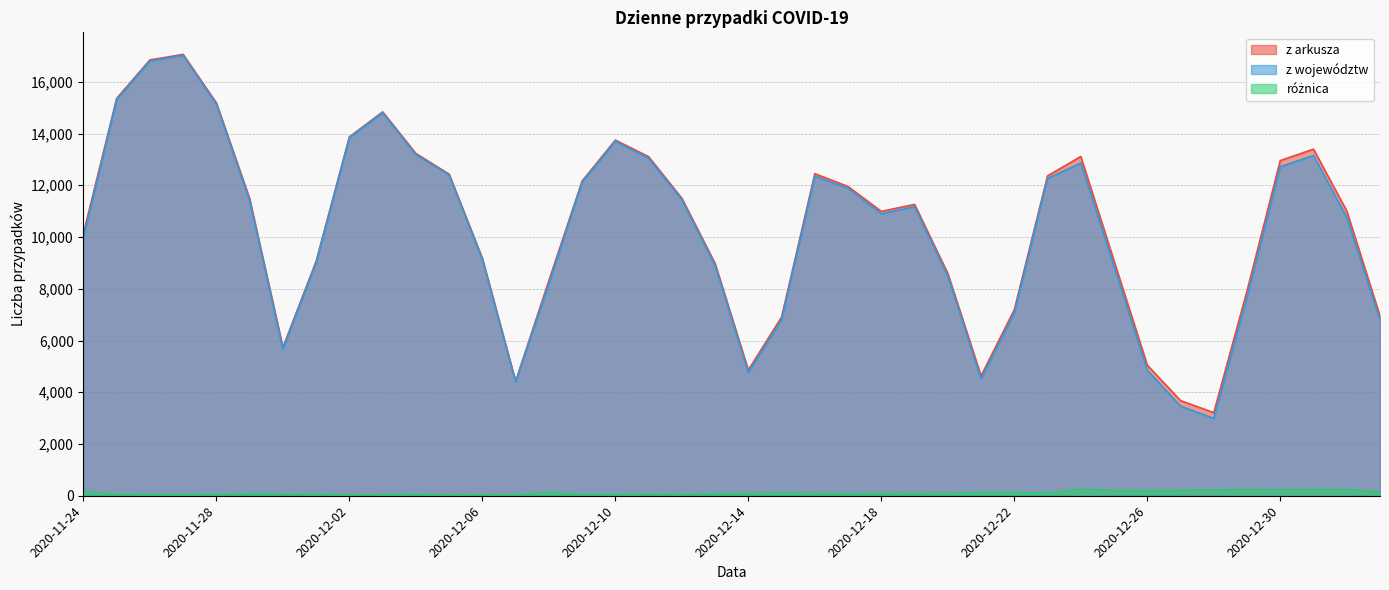

Which has a higher value, 2020-12-15 or 2020-12-02?

2020-12-02